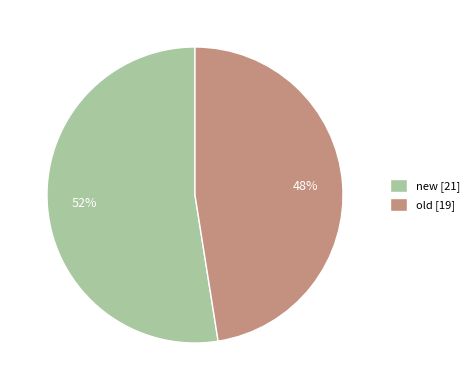

Rank the categories by value from highest to lowest.

new, old